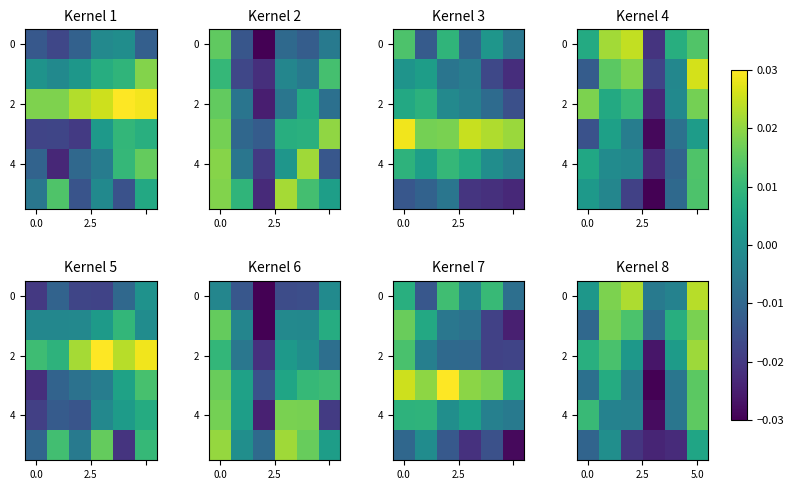

The row_2 series shows 0.0 at 2. True or false?

True